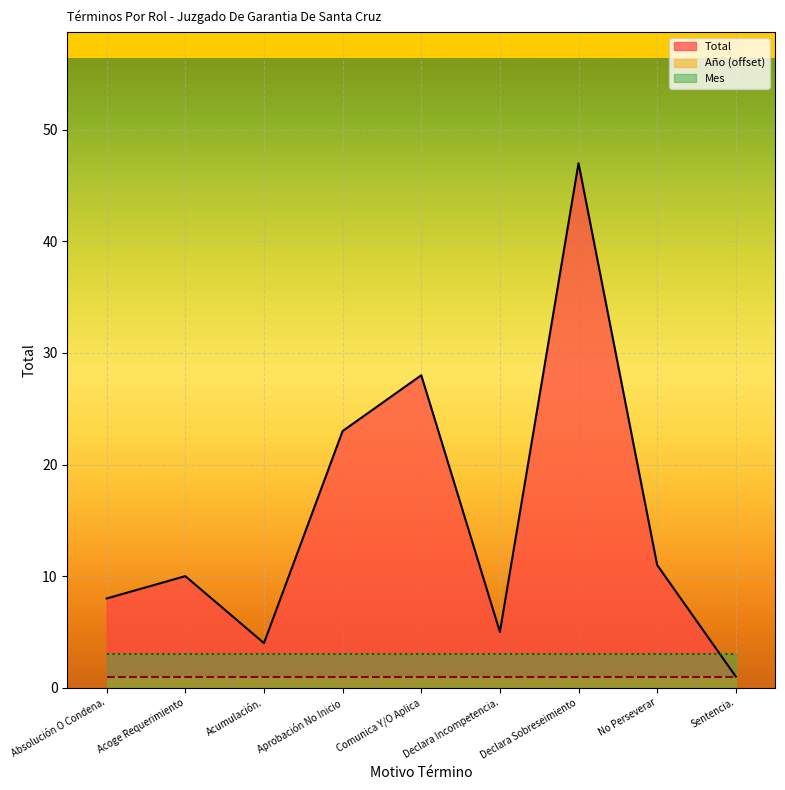

Reading left to right, what are all the values shown in this chart?

Total: 8	10	4	23	28	5	47	11	1
Año (offset): 1	1	1	1	1	1	1	1	1
Mes: 3	3	3	3	3	3	3	3	3